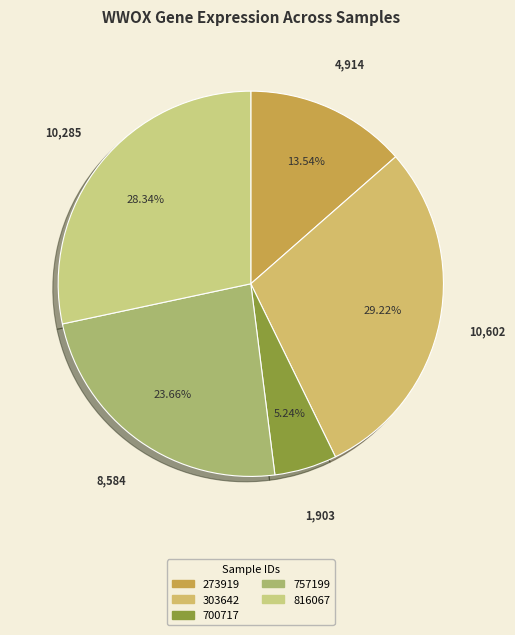

How many segments does this pie chart have?

5